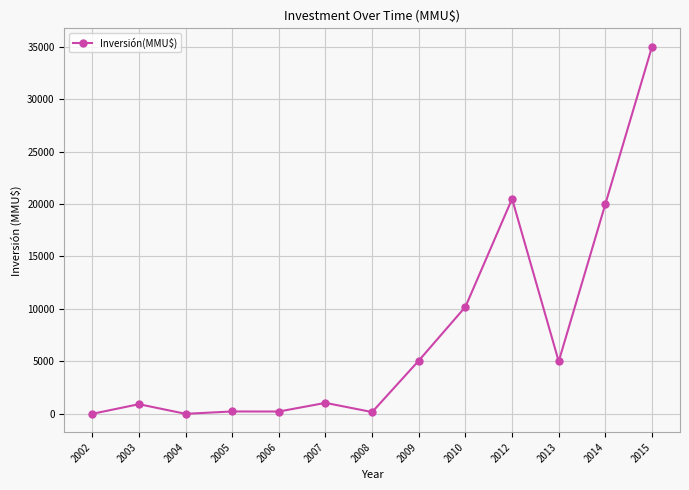

What is the difference between the maximum and minimum values?

35000